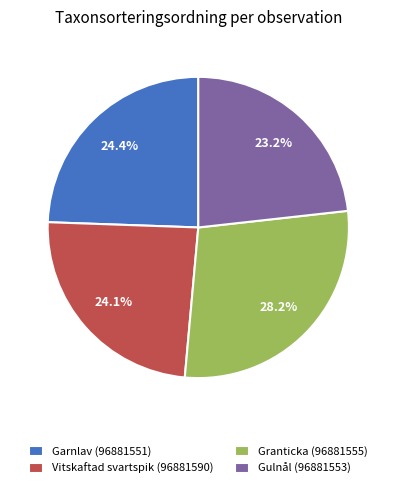

Count the number of slices in the pie.

4